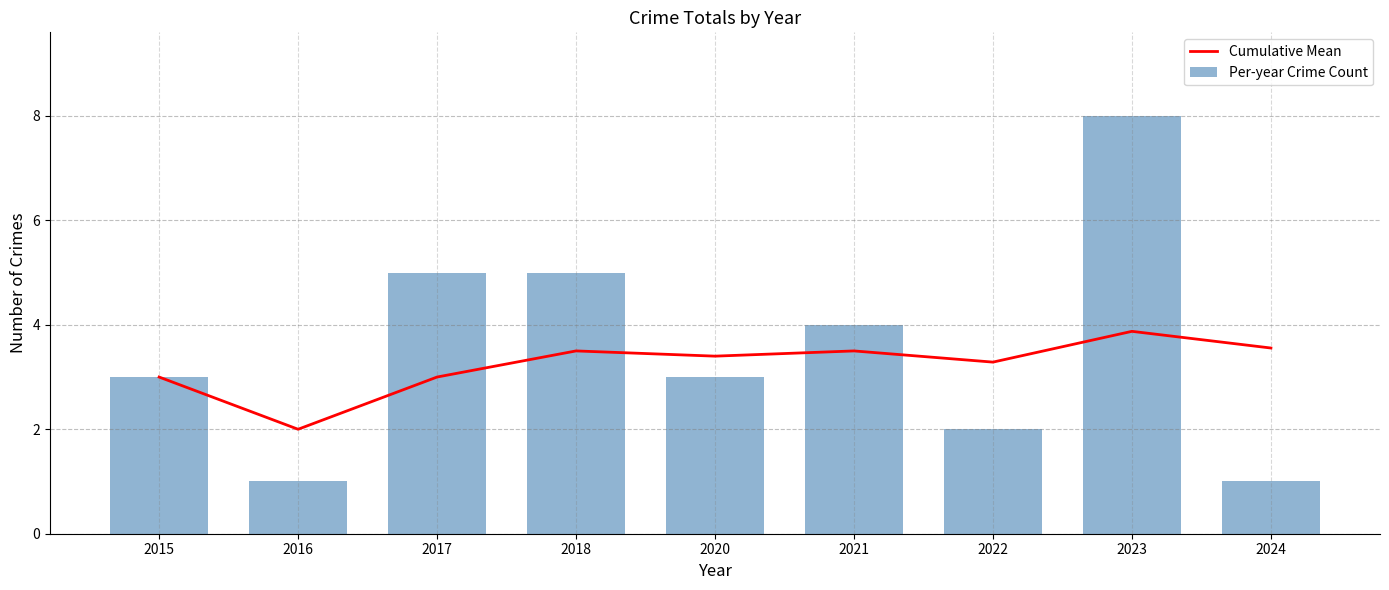

What is the maximum value for Cumulative Mean?

3.9